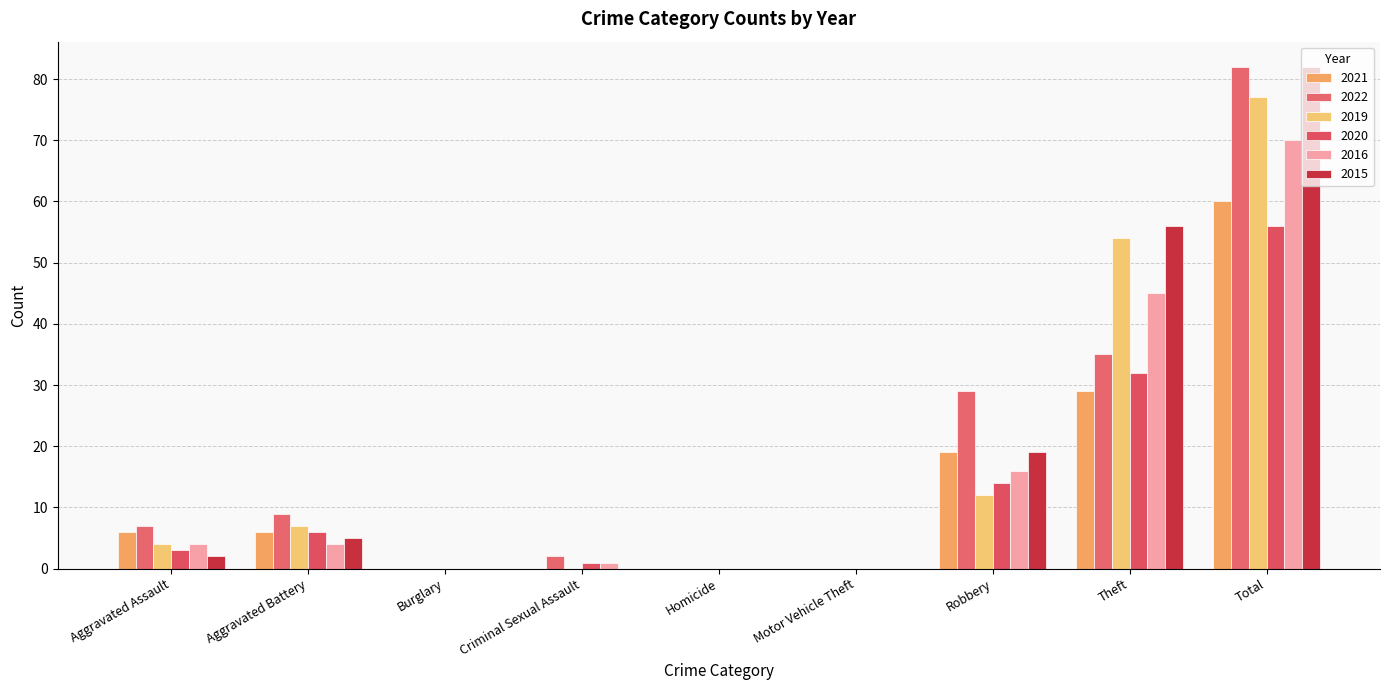

Reading right to left, extract all data points from this chart.

2021: 60	29	19	0	0	0	0	6	6
2022: 82	35	29	0	0	2	0	9	7
2019: 77	54	12	0	0	0	0	7	4
2020: 56	32	14	0	0	1	0	6	3
2016: 70	45	16	0	0	1	0	4	4
2015: 82	56	19	0	0	0	0	5	2